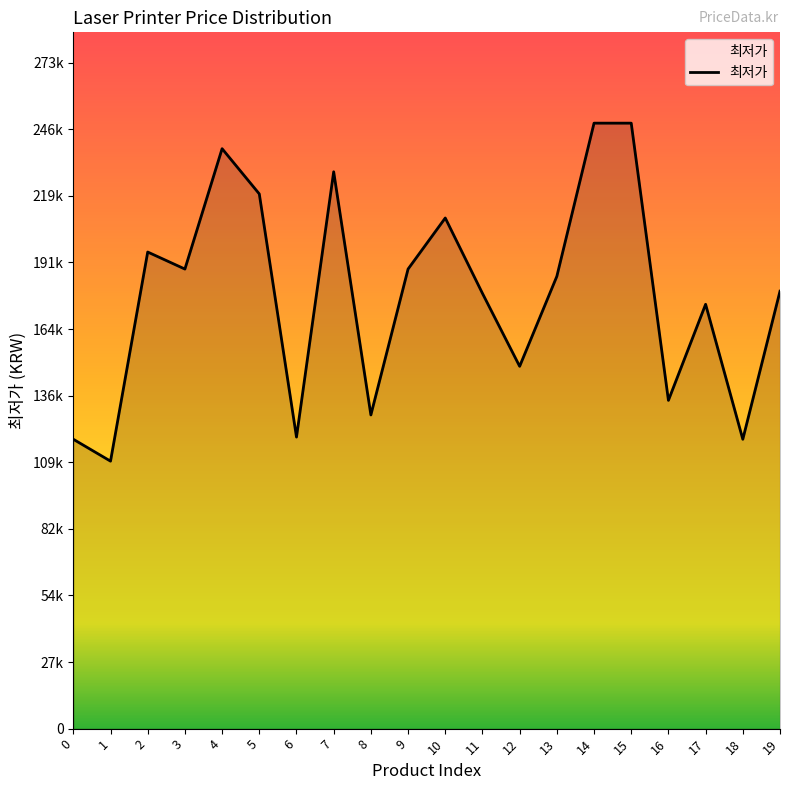

The value at 12 is 260109. True or false?

False